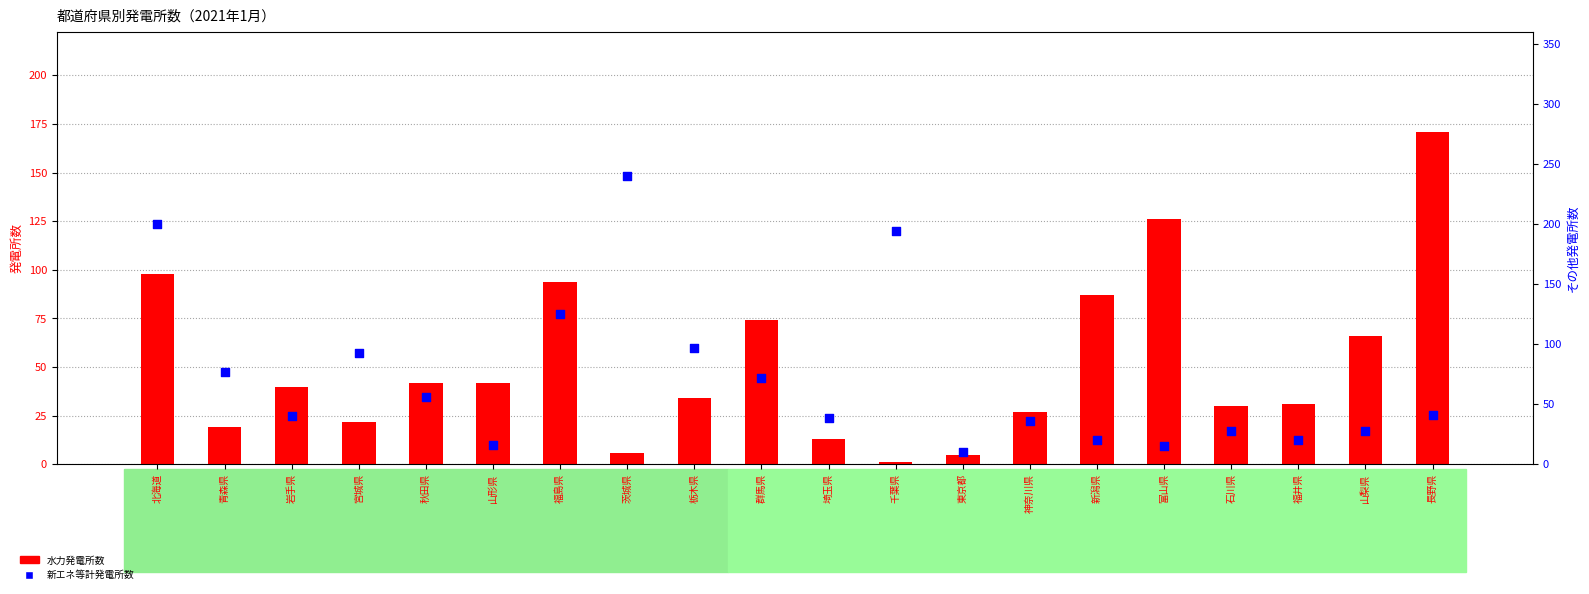

At how many categories does at least one series exceed 54?

13